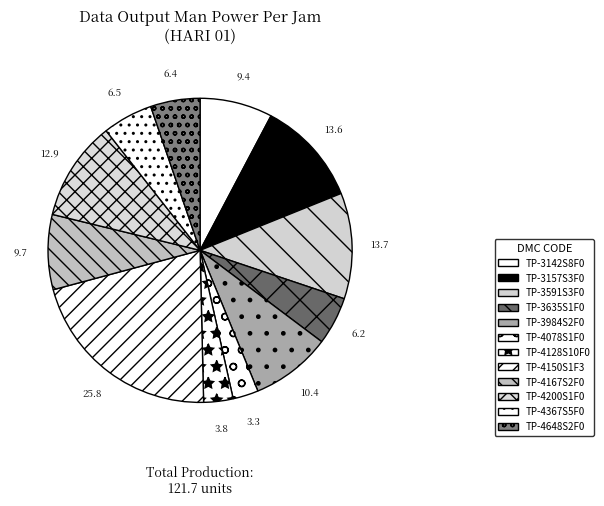

How many slices are in this pie chart?

12